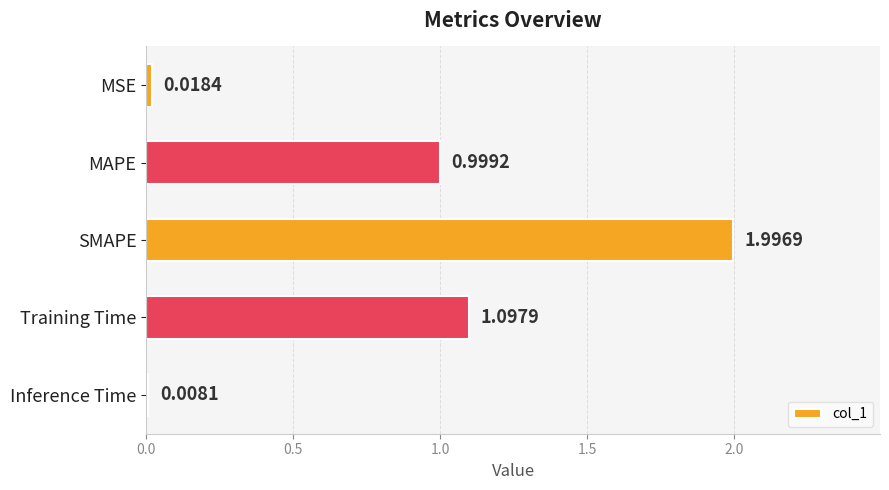

Rank the categories by value from highest to lowest.

SMAPE, Training Time, MAPE, MSE, Inference Time